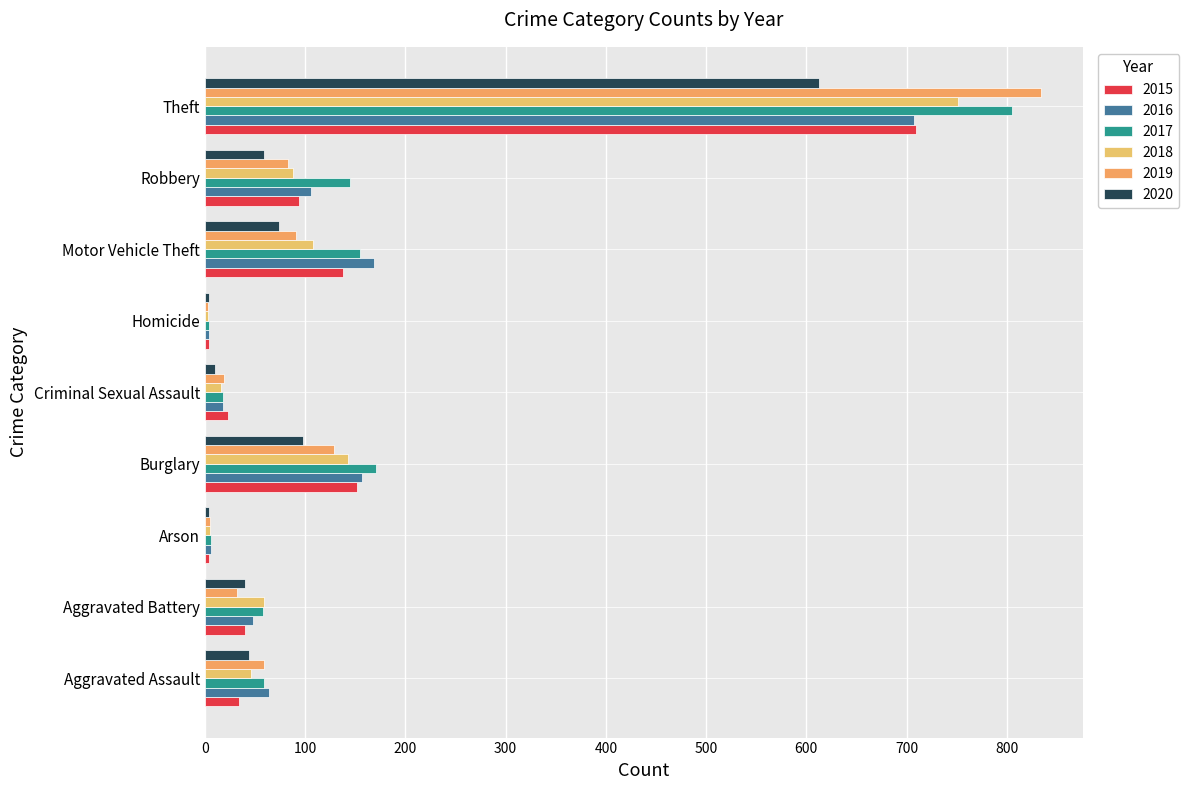

At which label is 2015 closest to 356?

Burglary